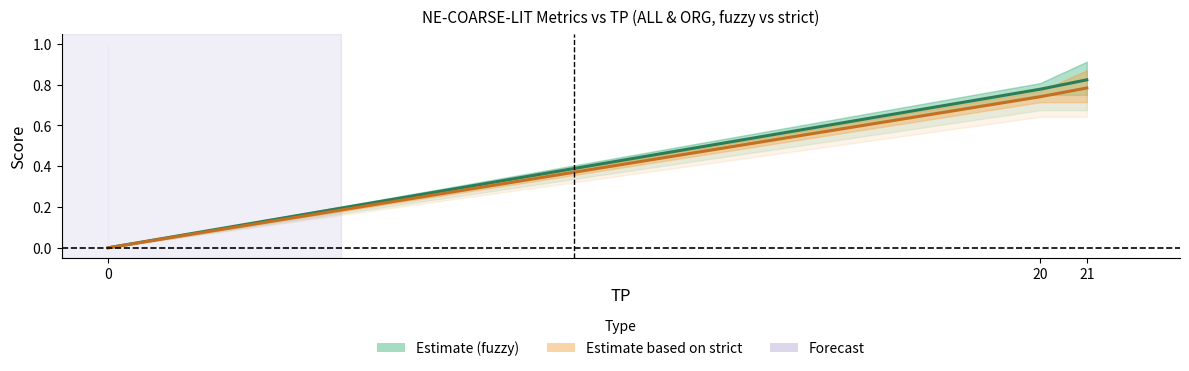

Is it true that F1 strict equals 0.2 at 20?

False